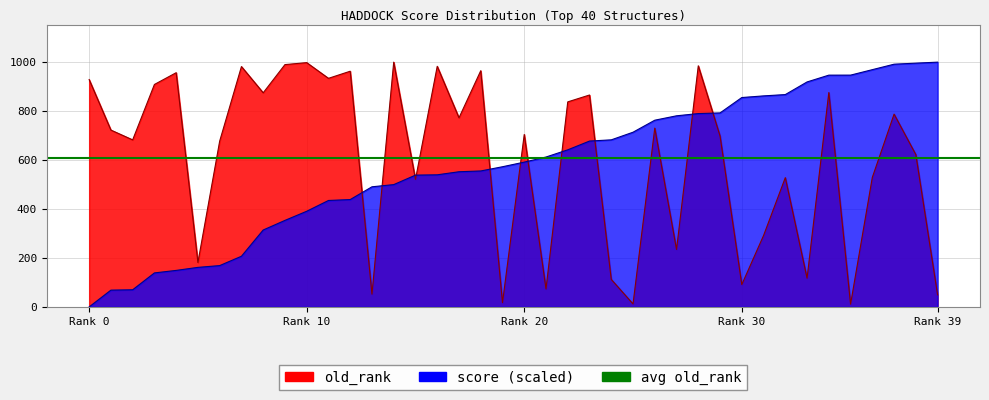

What is the difference between the highest and lowest values at 29?

93.9